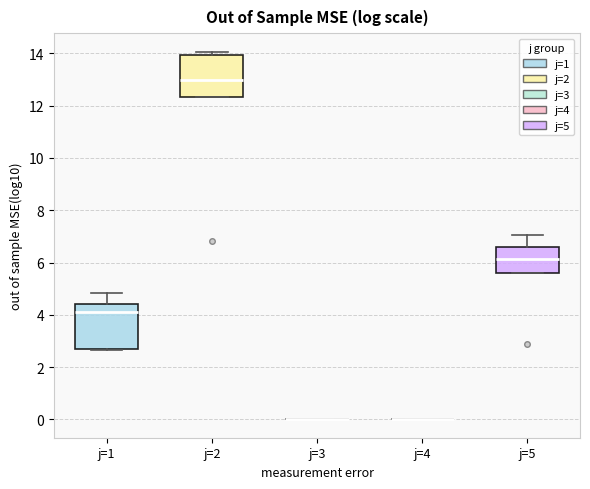

Reading left to right, read every box against the y-axis: the position of its median line, the range the box covers, and the ends of its whiskers. The values are not printed on the chart, so give them approximately, as read against the axis.

j=1: median 4.0, box 2.6 to 4.4, whiskers 2.6 to 4.8
j=2: median 13.0, box 12.4 to 14.0, whiskers 12.4 to 14.0 (just above the box's upper edge)
j=3: box collapsed to a line at 0.0, whiskers 0.0 to 0.0
j=4: box collapsed to a line at 0.0, whiskers 0.0 to 0.0
j=5: median 6.2, box 5.6 to 6.6, whiskers 5.6 to 7.0